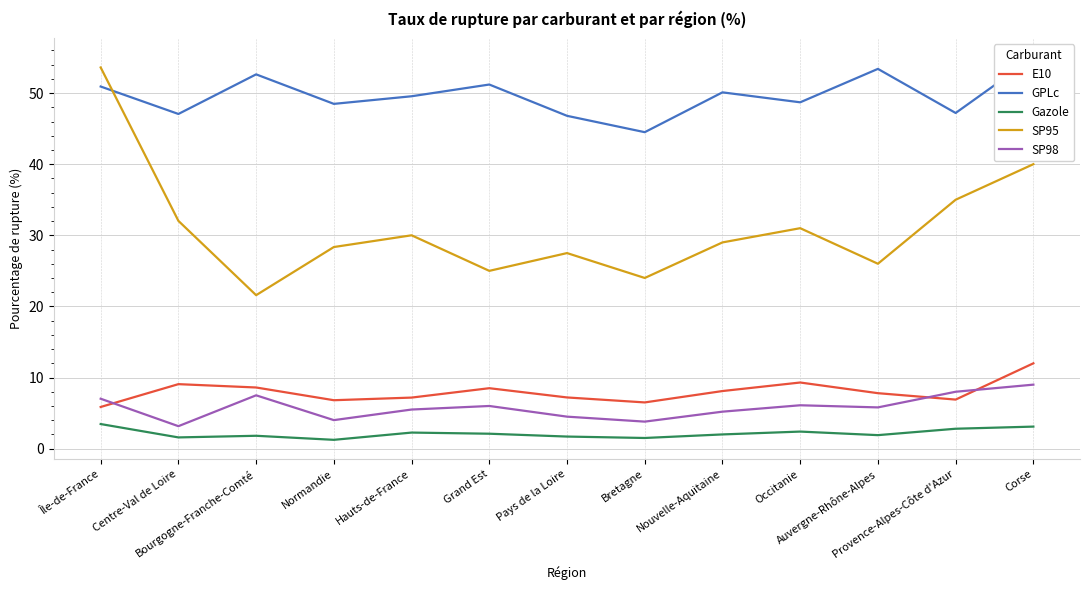

What is the greatest value displayed?

55.0